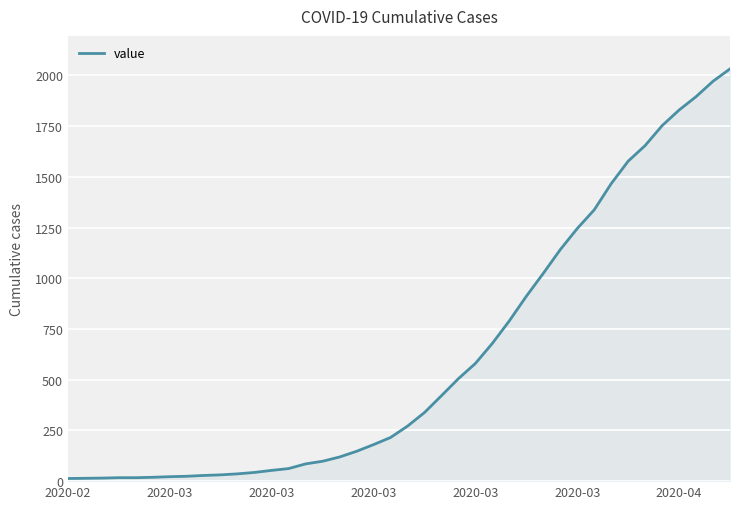

What is the difference between the maximum and minimum values?

2019